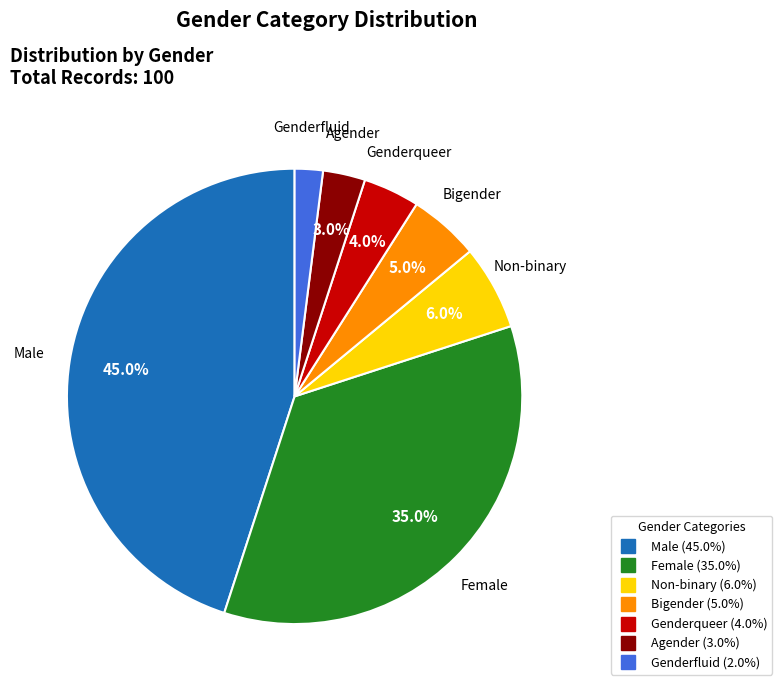

Is there any slice that represents more than half of the pie?

No